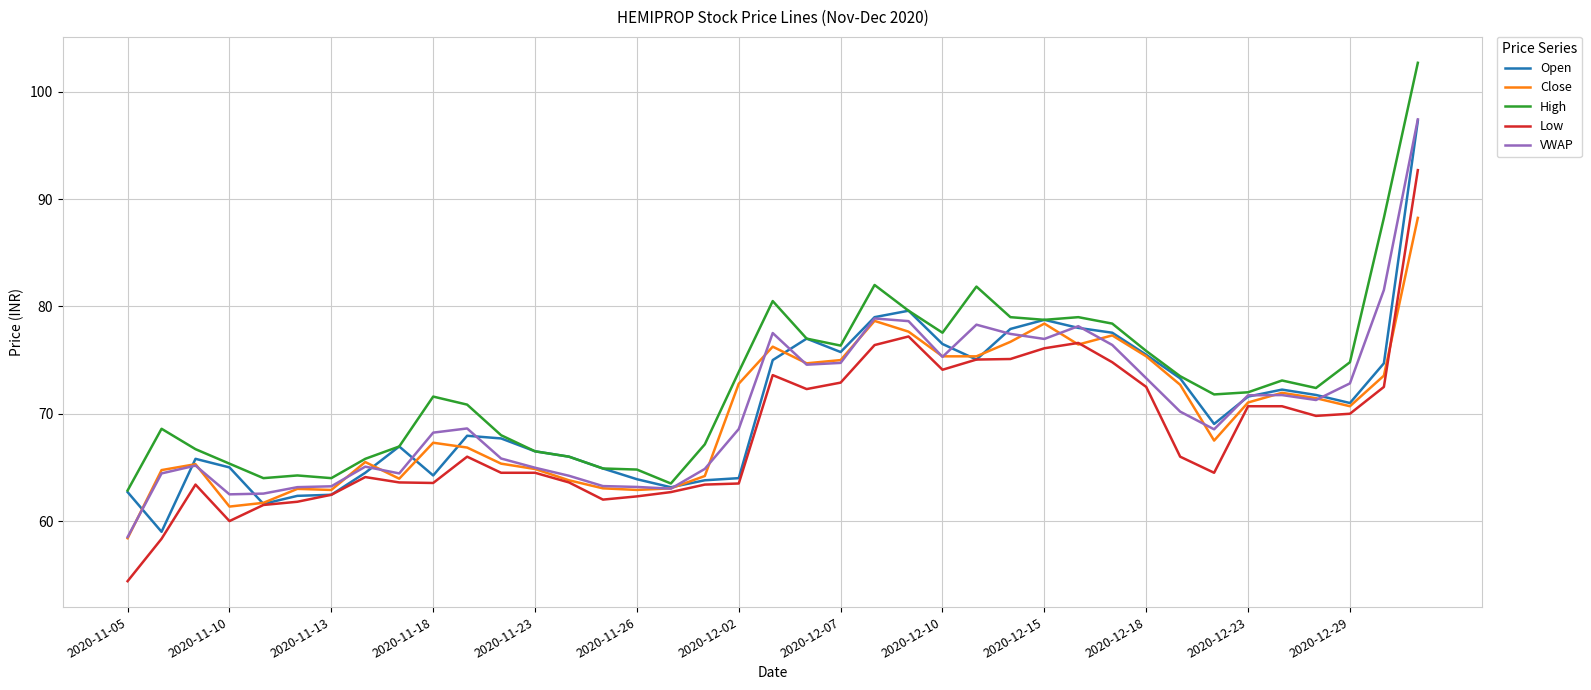

What is the lowest value of the Close series?

58.4